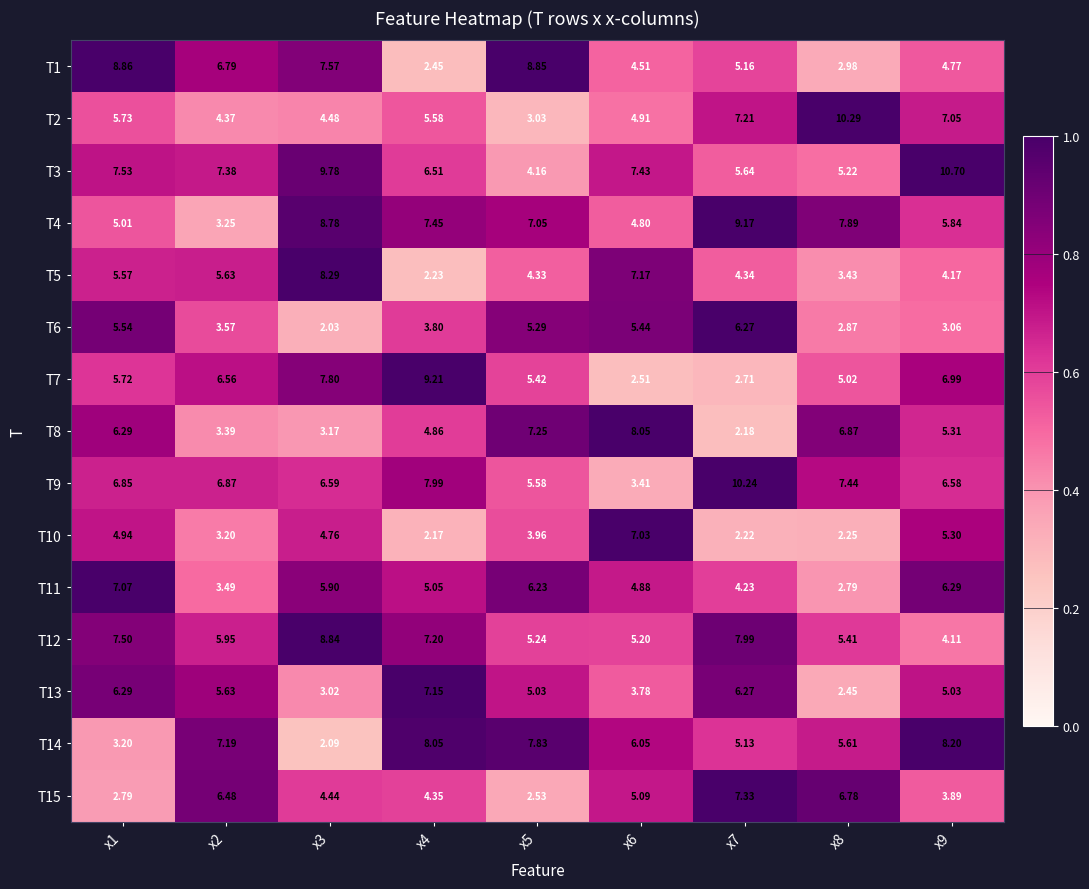

Is the value of T14 at x9 greater than the value of T12 at x1?

Yes